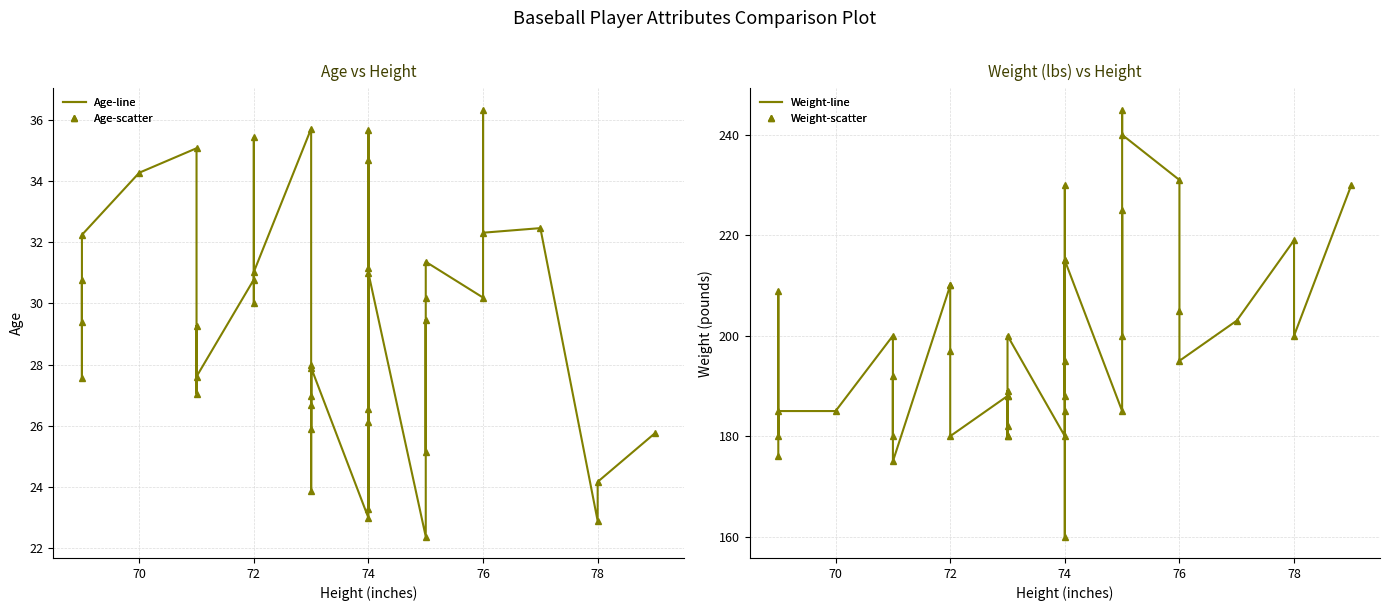

What is the value of the Age point at the 10th from the left?

30.8